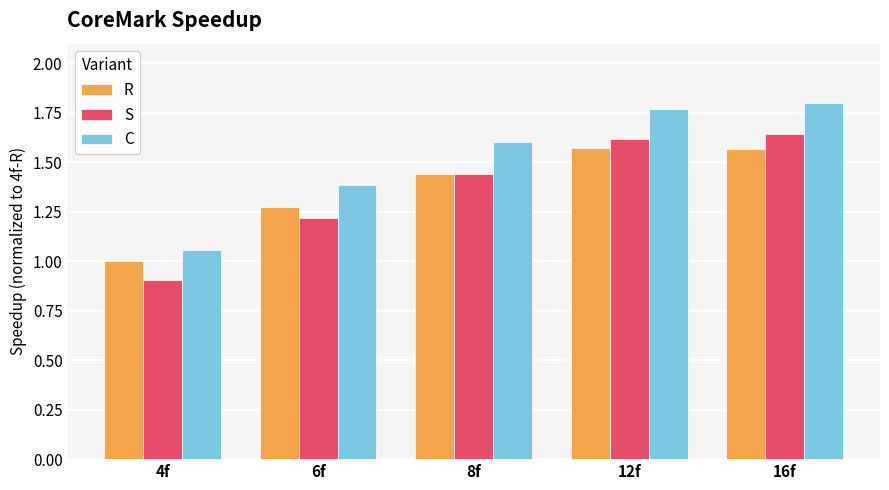

What is the sum of the C values at 4f and 12f?

2.8